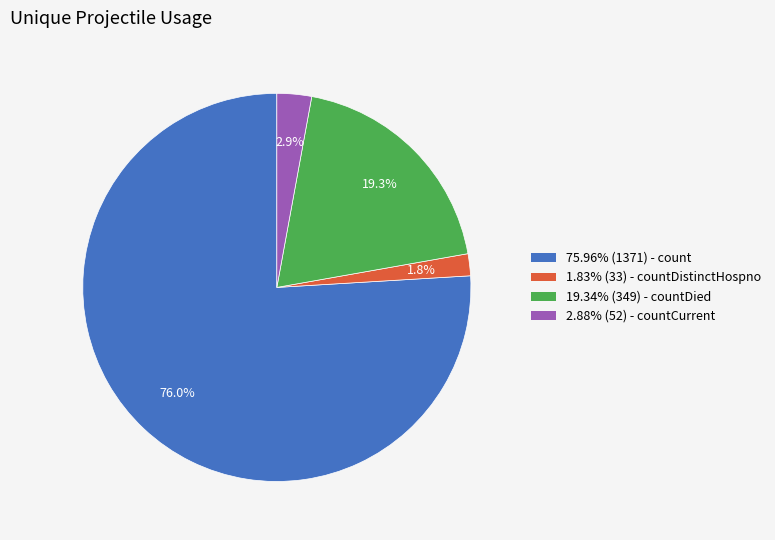

Is the sum of 1.83% (33) - countDistinctHospno and 75.96% (1371) - count greater than half?

Yes